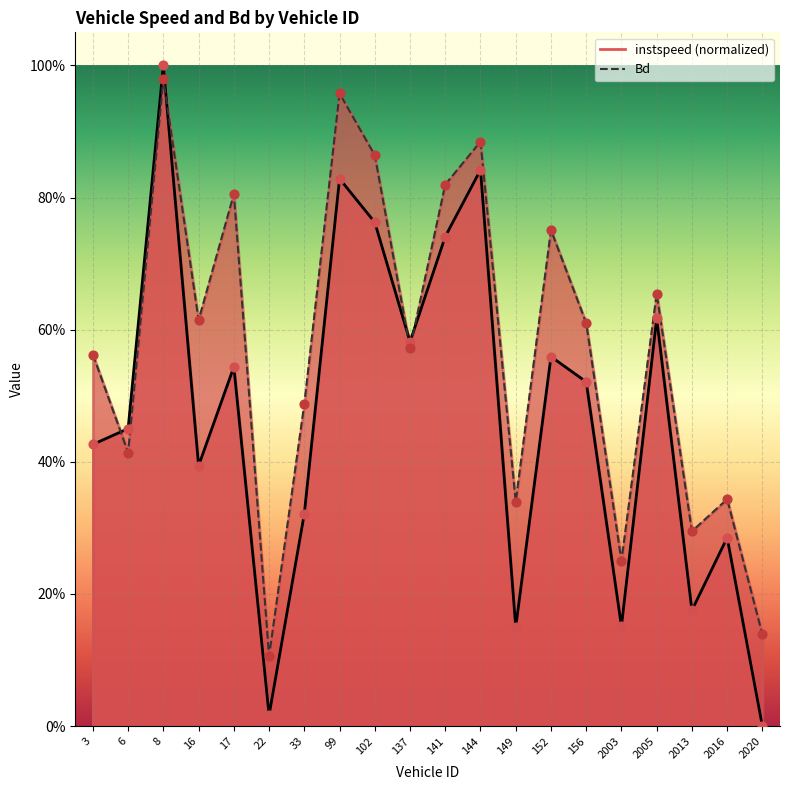

Which series has the largest Y range (max minus min)?

instspeed